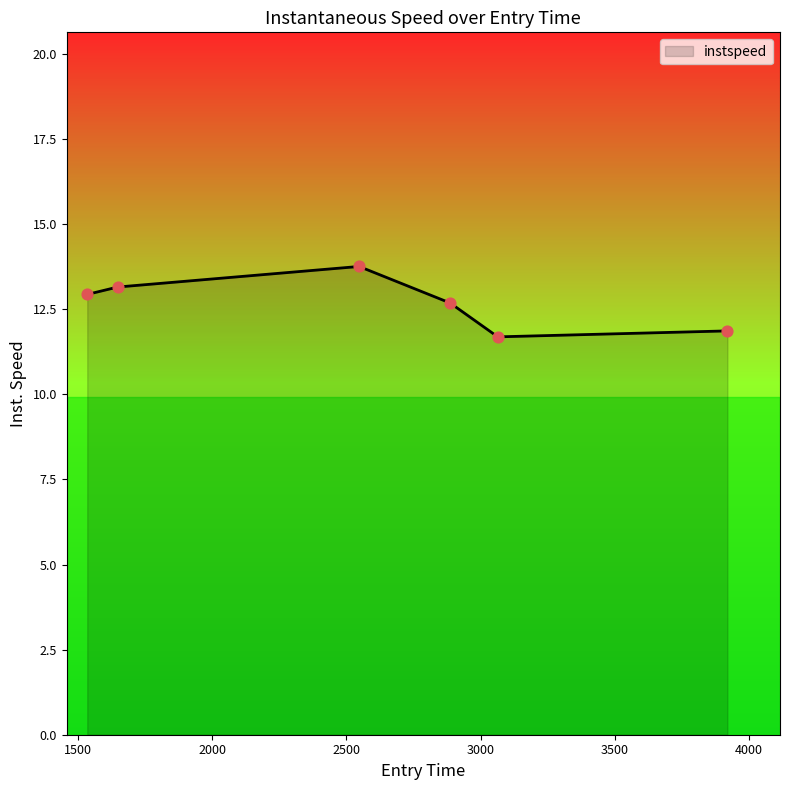

What is the sum of all values?

76.1